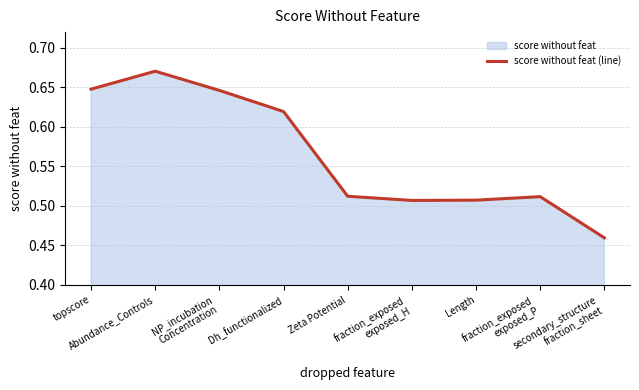

Between Length and Zeta Potential, which is larger?

Zeta Potential